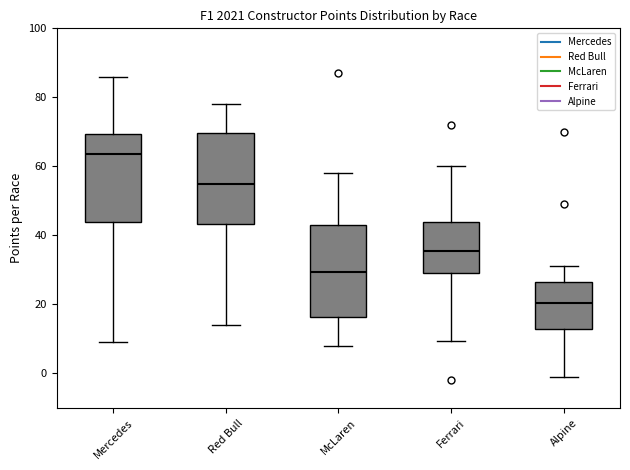

Which box has the lowest median line?

Alpine